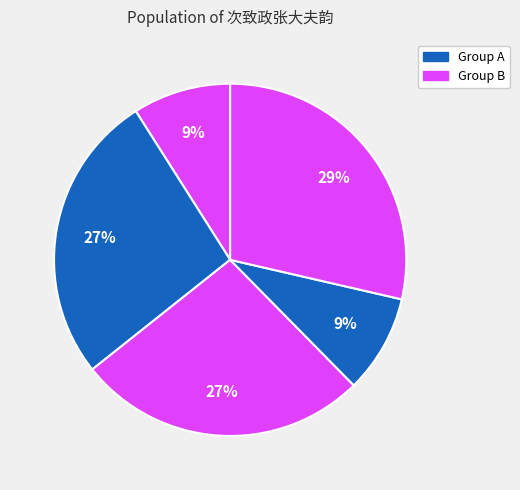

Count the number of slices in the pie.

5